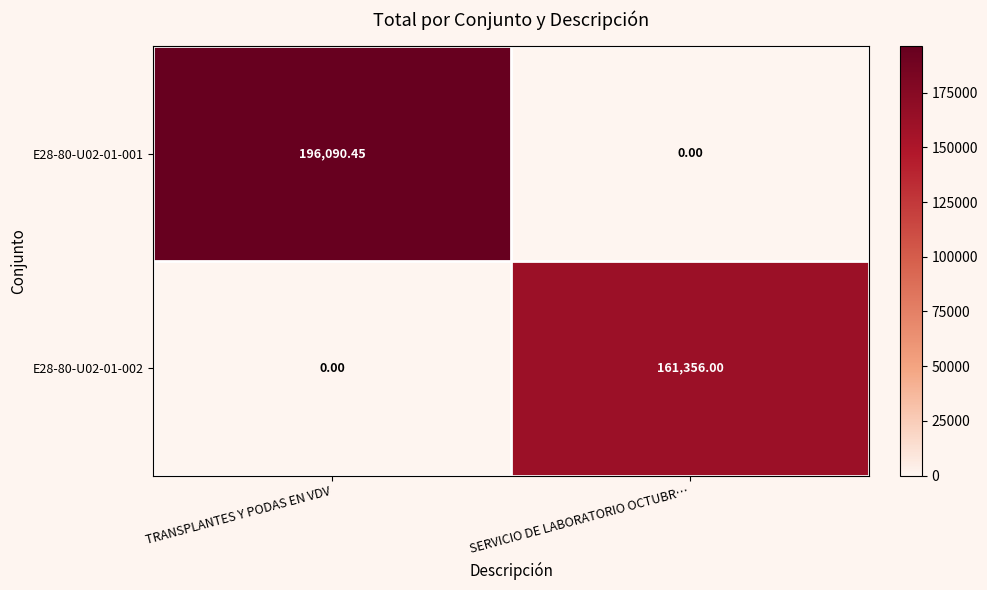

How many distinct data groups are displayed?

2